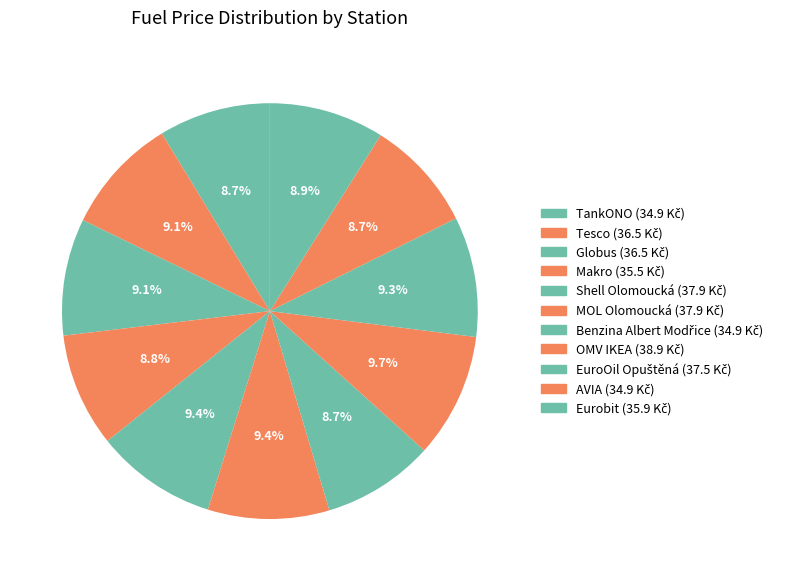

How many segments does this pie chart have?

11